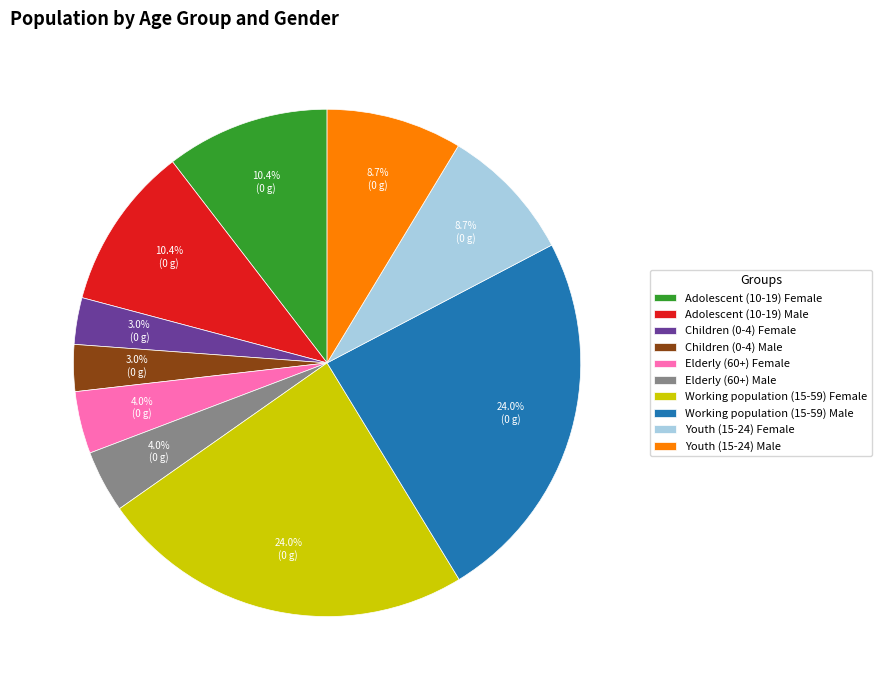

What portion of the pie excludes Elderly (60+) Female?

96.0%